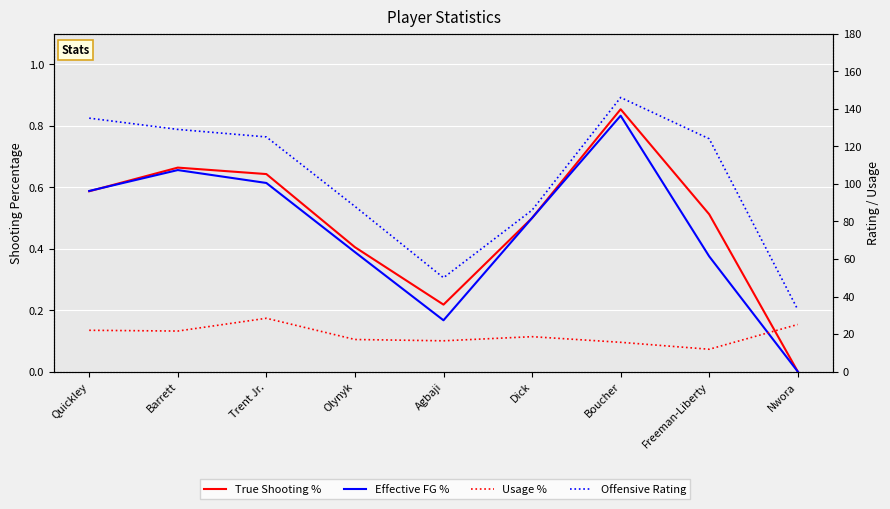

What is the difference between the True Shooting % values at Boucher and Trent Jr.?

0.2